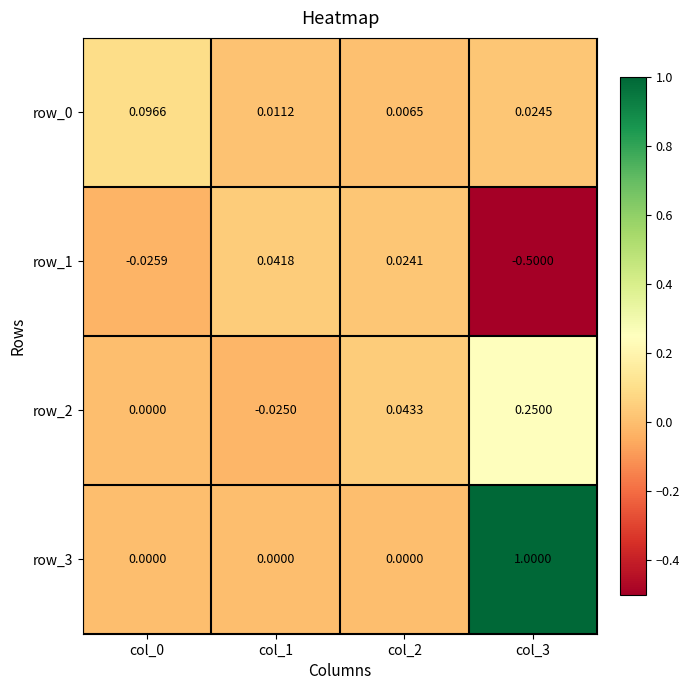

How many data points does each series have?

4